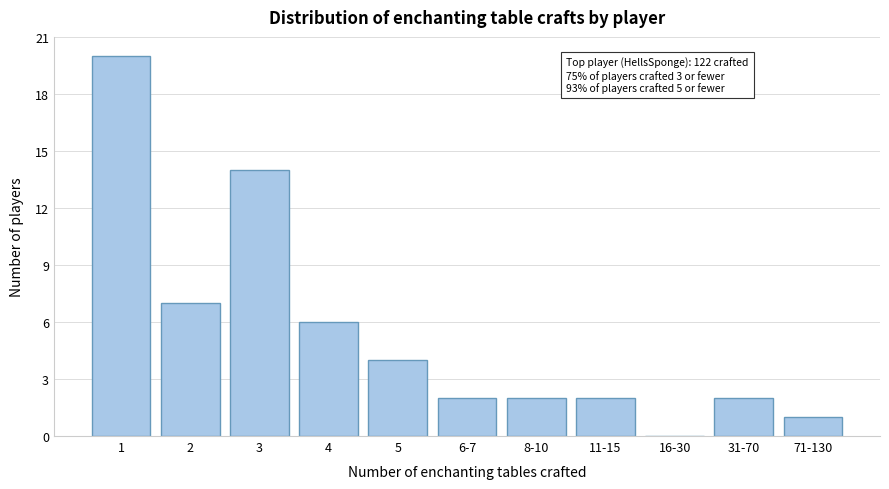

Reading right to left, extract all data points from this chart.

71-130=1	31-70=2	16-30=0	11-15=2	8-10=2	6-7=2	5=4	4=6	3=14	2=7	1=20